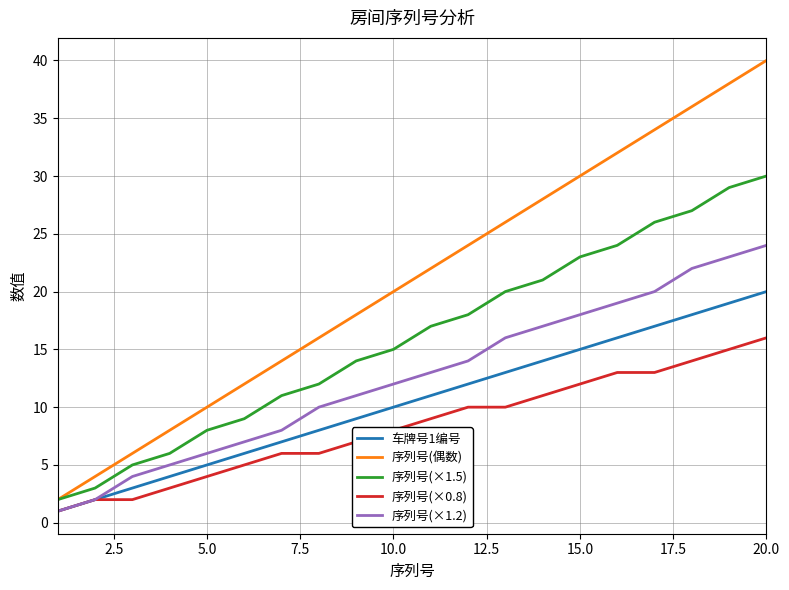

Rank the series by their maximum value, from lowest to highest.

序列号(×0.8), 车牌号1编号, 序列号(×1.2), 序列号(×1.5), 序列号(偶数)